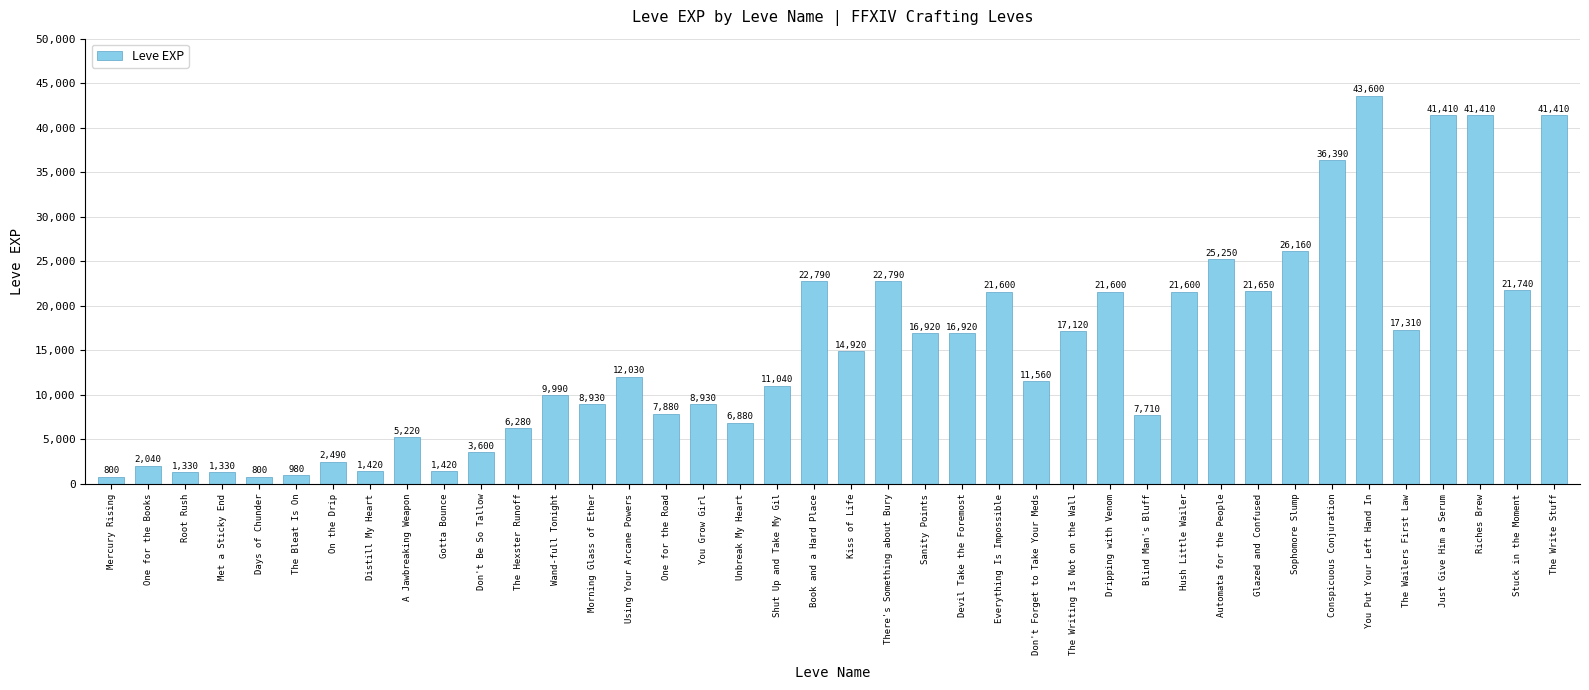

At which label is the value closest to 22200?

Stuck in the Moment